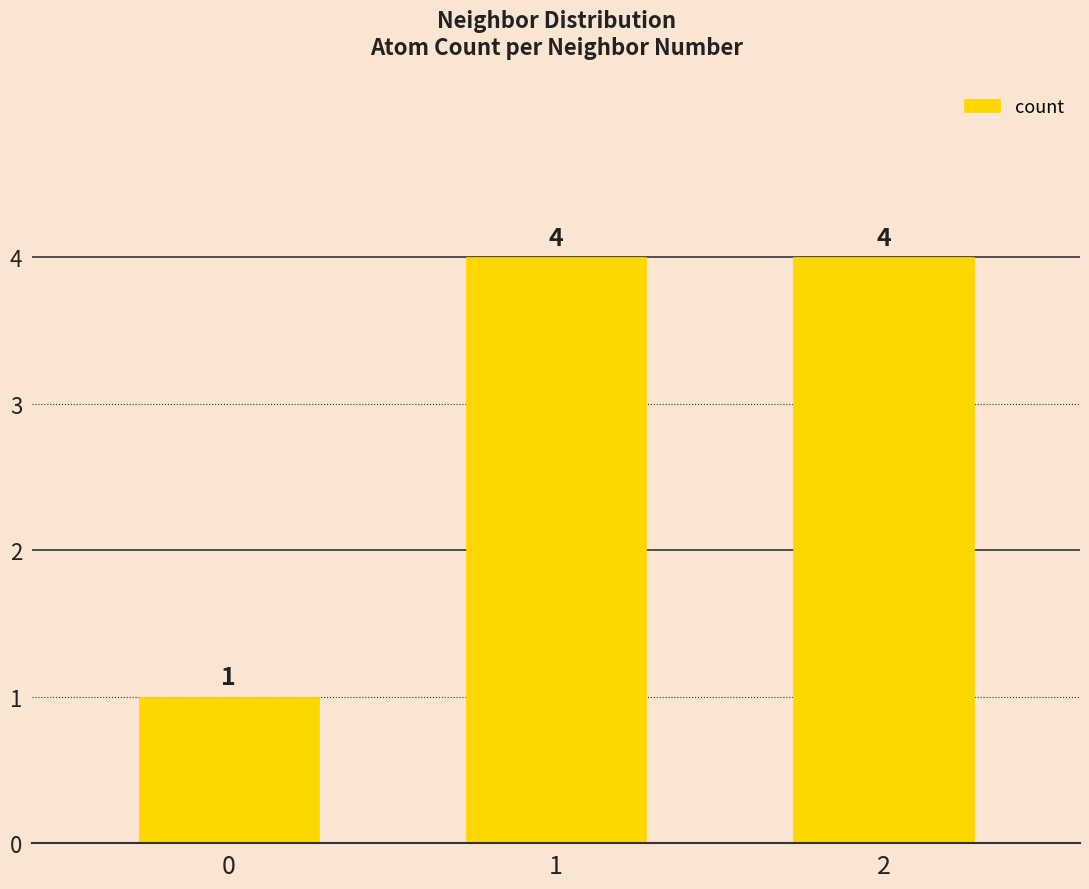

Reading left to right, list all the values displayed in this chart.

1	4	4